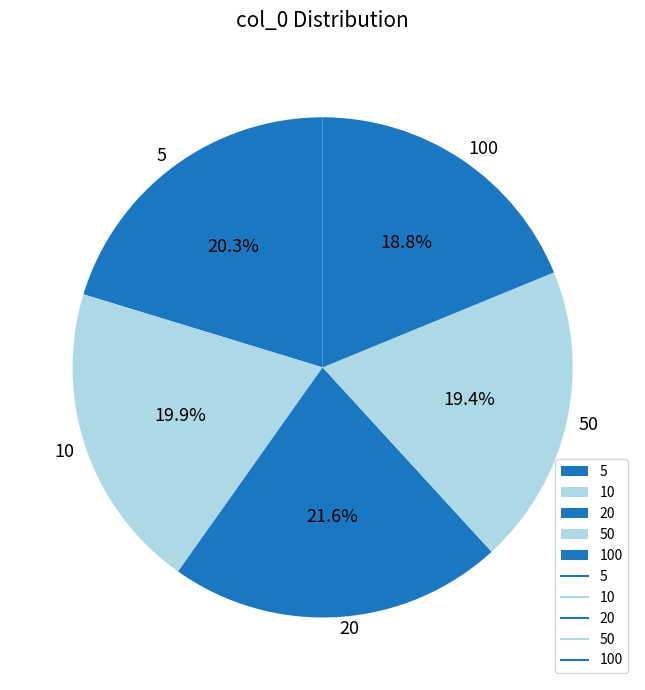

Which category has the smallest portion of the pie?

100